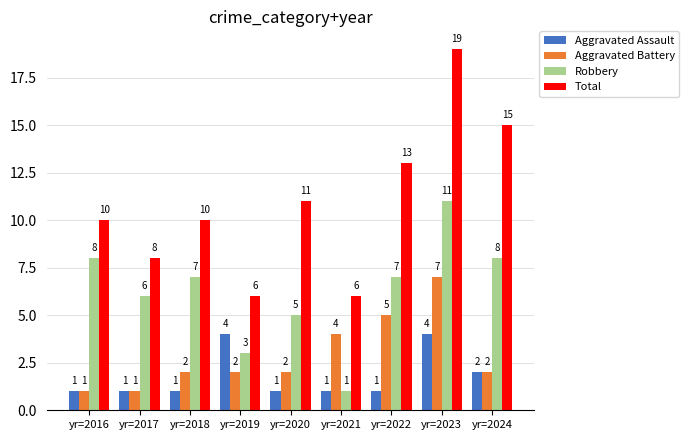

What is the difference between the maximum and minimum values in the Aggravated Battery series?

6